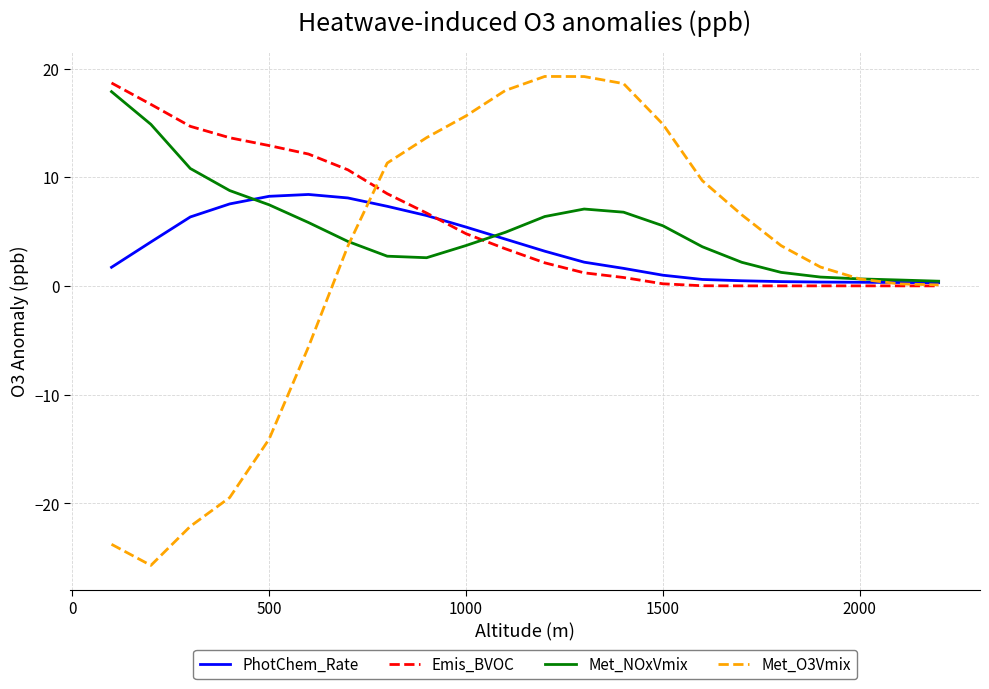

What is the minimum value shown in the chart?

-25.7